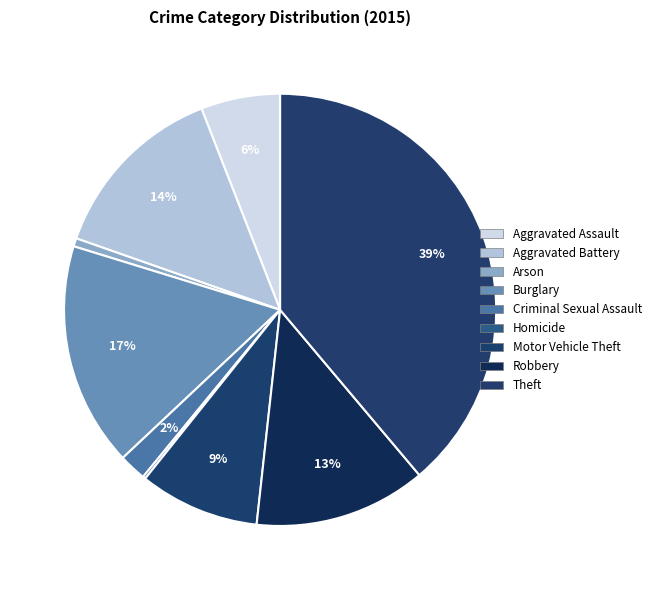

To the nearest percent, what is the difference between the largest and smallest slice percentages?

39%